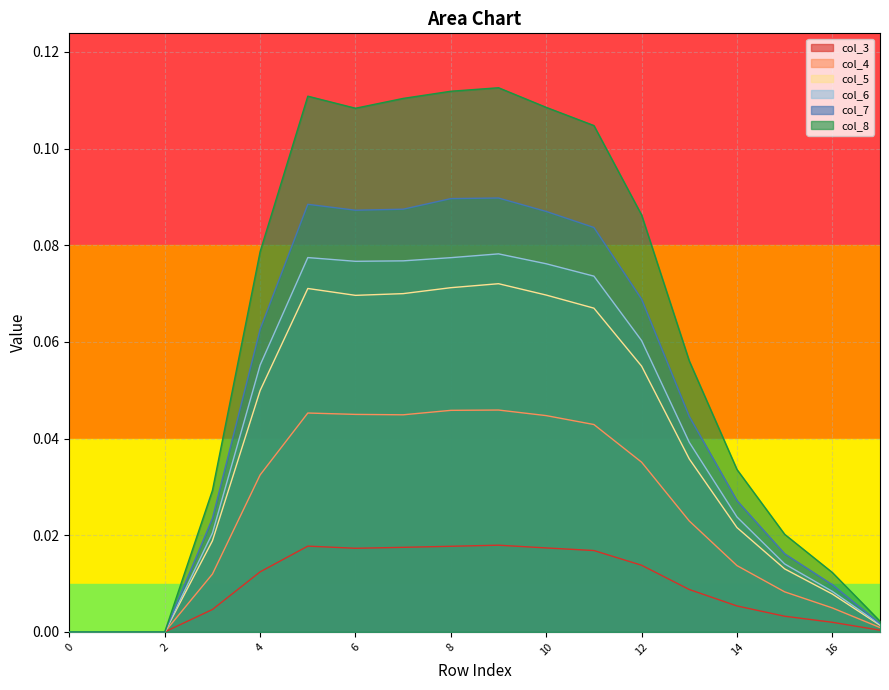

Reading left to right, transcribe all the data shown in this chart.

col_3: 0.0	0.0	0.0	0.0	0.0	0.0	0.0	0.0	0.0	0.0	0.0	0.0	0.0	0.0	0.0	0.0	0.0	0.0
col_4: 0.0	0.0	0.0	0.0	0.0	0.0	0.0	0.0	0.0	0.0	0.0	0.0	0.0	0.0	0.0	0.0	0.0	0.0
col_5: 0.0	0.0	0.0	0.0	0.0	0.1	0.1	0.1	0.1	0.1	0.1	0.1	0.1	0.0	0.0	0.0	0.0	0.0
col_6: 0.0	0.0	0.0	0.0	0.1	0.1	0.1	0.1	0.1	0.1	0.1	0.1	0.1	0.0	0.0	0.0	0.0	0.0
col_7: 0.0	0.0	0.0	0.0	0.1	0.1	0.1	0.1	0.1	0.1	0.1	0.1	0.1	0.0	0.0	0.0	0.0	0.0
col_8: 0.0	0.0	0.0	0.0	0.1	0.1	0.1	0.1	0.1	0.1	0.1	0.1	0.1	0.1	0.0	0.0	0.0	0.0